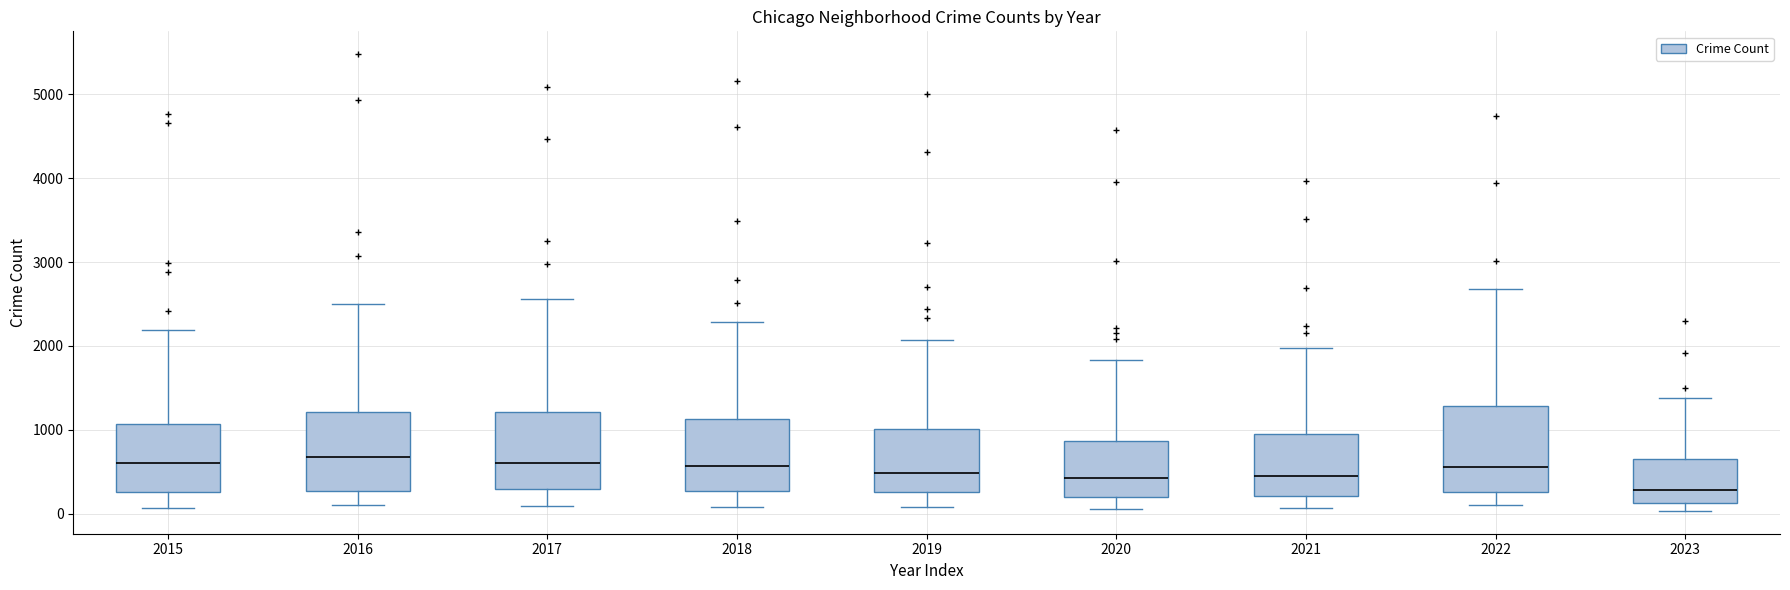

Reading left to right, read every box against the y-axis: the position of its median line, the range the box covers, and the ends of its whiskers. The values are not printed on the chart, so give them approximately, as read against the axis.

2015: median 600, box 300 to 1100, whiskers 100 to 2200
2016: median 700, box 300 to 1200, whiskers 100 to 2500
2017: median 600, box 300 to 1200, whiskers 100 to 2600
2018: median 600, box 300 to 1100, whiskers 100 to 2300
2019: median 500, box 300 to 1000, whiskers 100 to 2100
2020: median 400, box 200 to 900, whiskers 100 to 1800
2021: median 500, box 200 to 900, whiskers 100 to 2000
2022: median 600, box 300 to 1300, whiskers 100 to 2700
2023: median 300, box 100 to 700, whiskers 0 to 1400